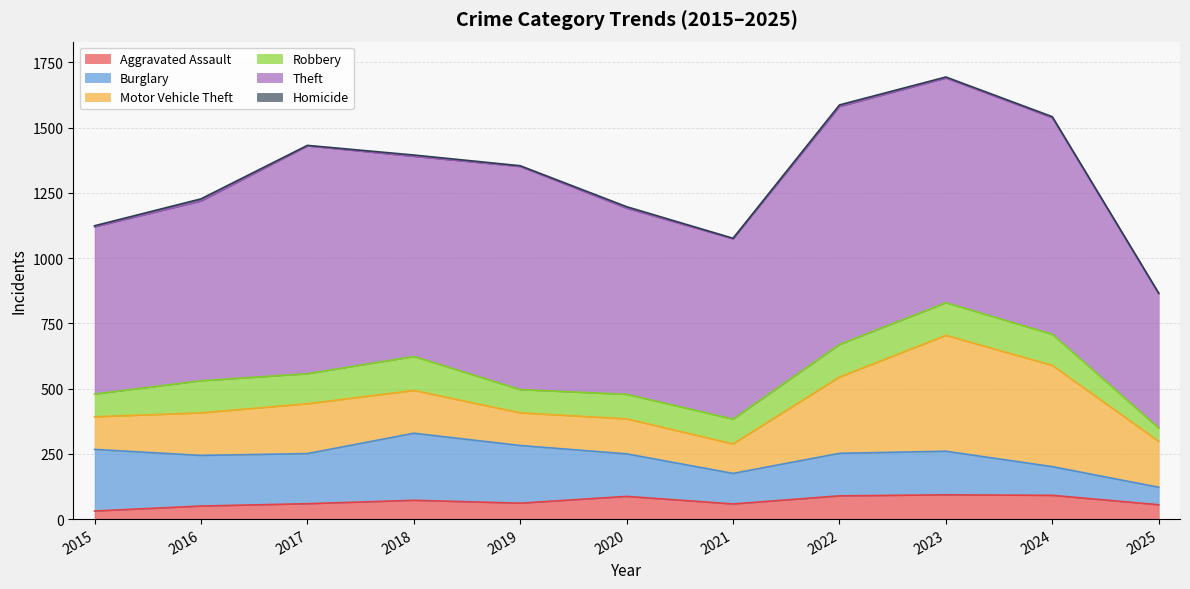

Does the chart have visible grid lines?

Yes